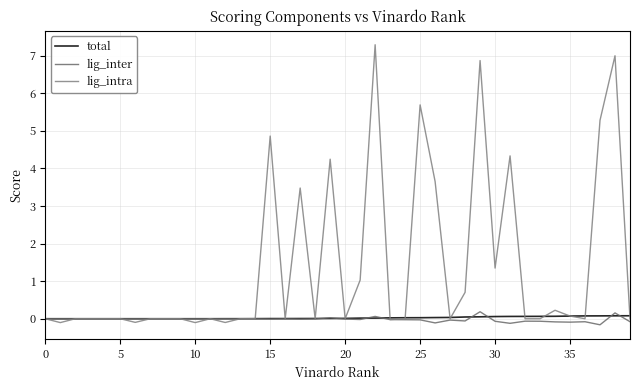

What is the label of the 11th point from the right?

29